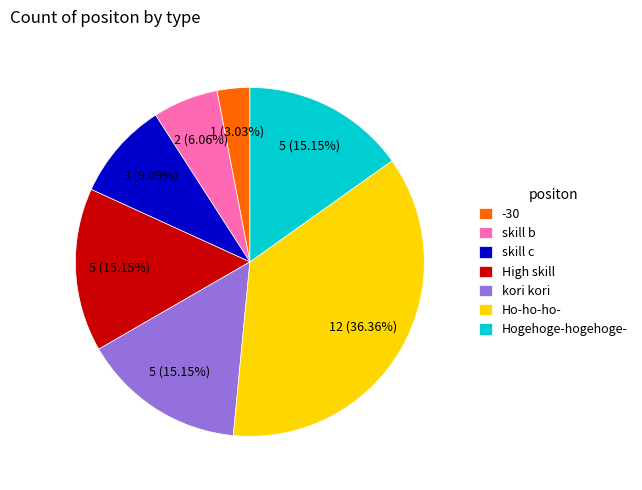

To the nearest percent, what is the difference between the kori kori and skill b slice percentages?

9%